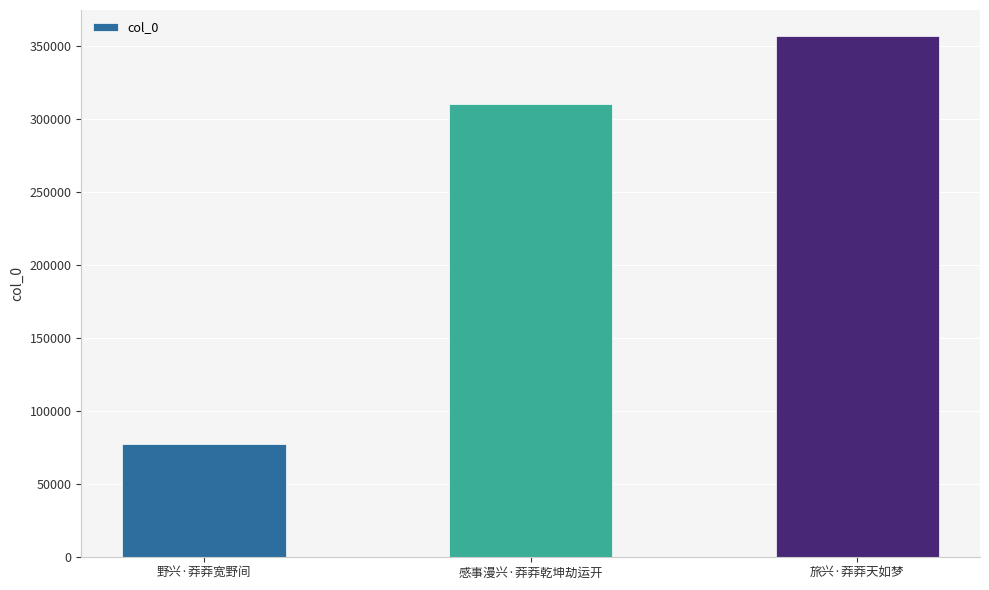

True or false: the data shows 77512 at 野兴·莽莽宽野间.

True